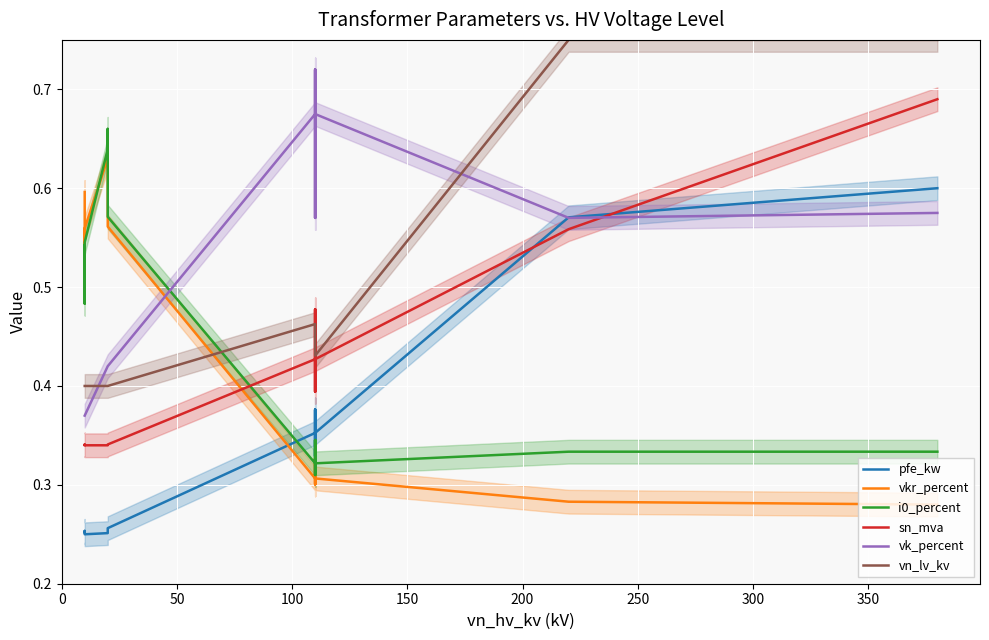

What is the difference between the i0_percent values at 0 and 50?

0.1